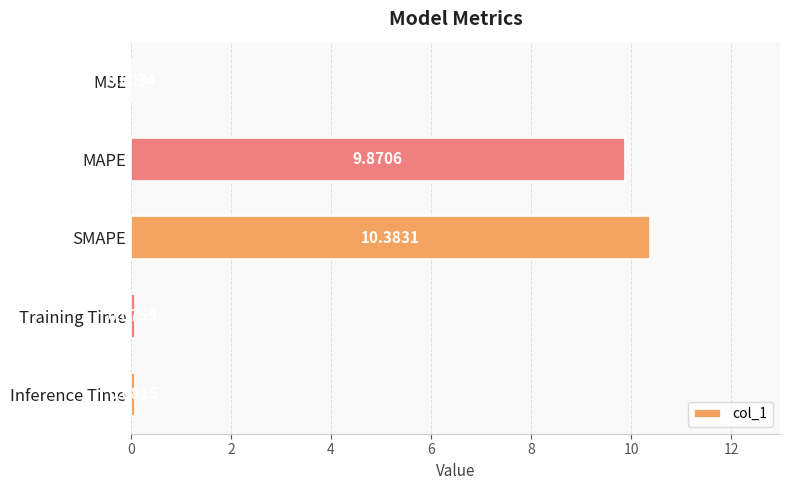

At which category does the chart reach its peak across all series?

SMAPE